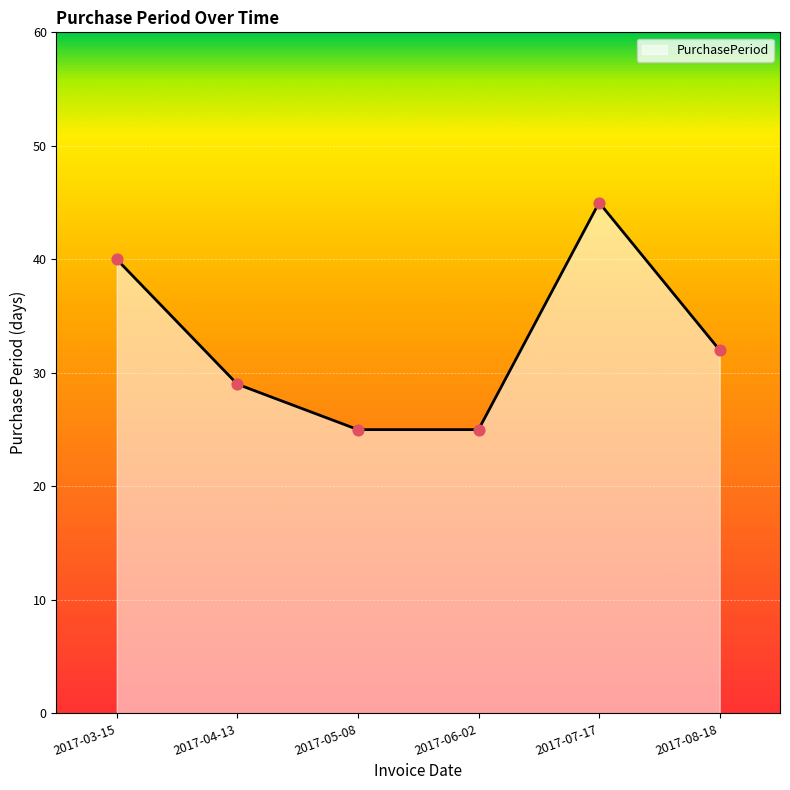

What is the ratio of the value at 2017-06-02 to the value at 2017-03-15?

0.6